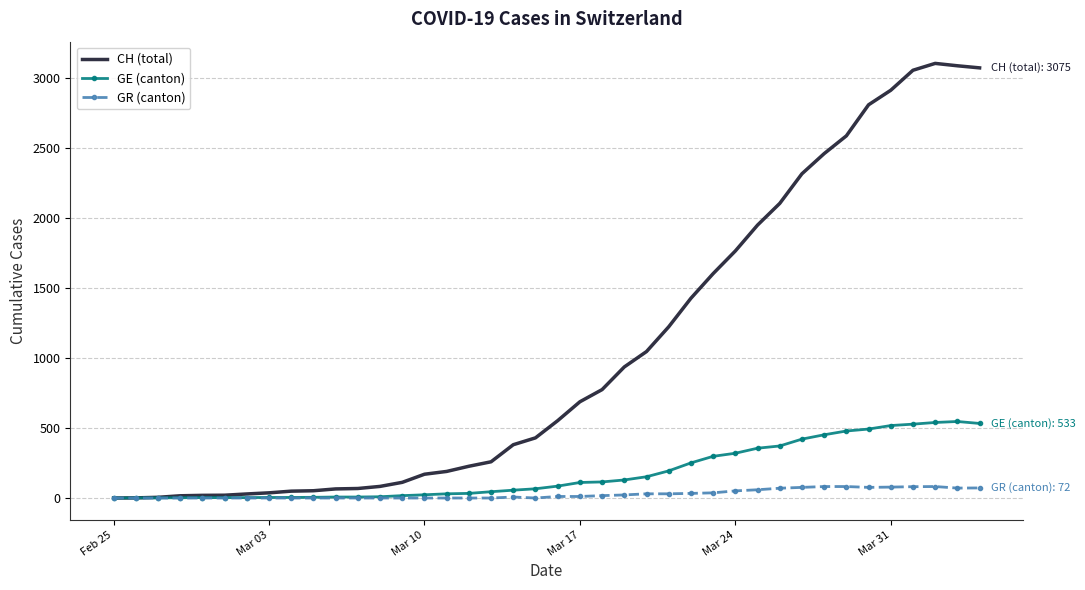

List the series in order of their peak value, lowest first.

GR (canton), GE (canton), CH (total)